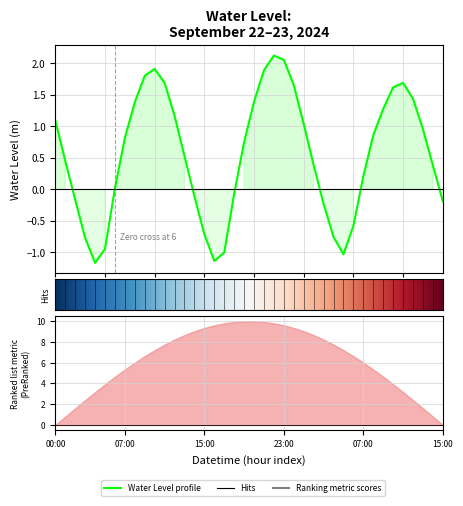

How many points are higher than both their immediate neighbors (excluding endpoints)?

3